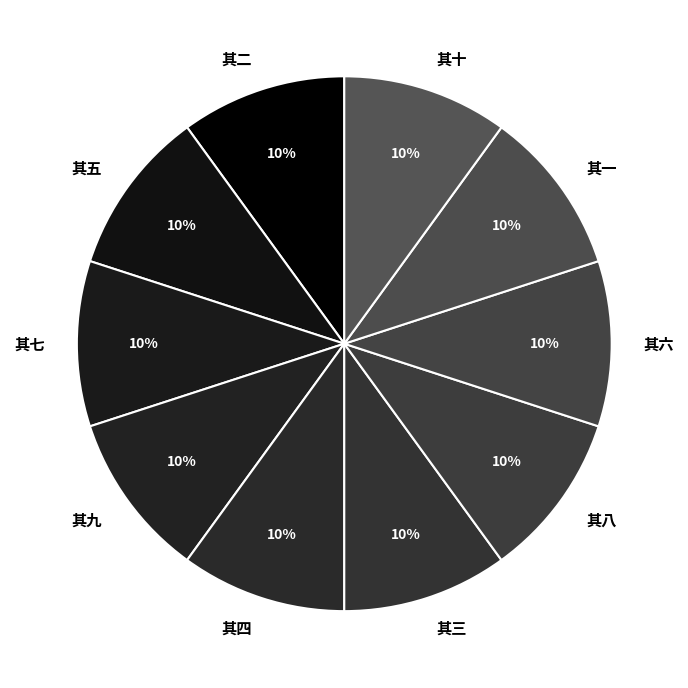

Count the number of slices in the pie.

10